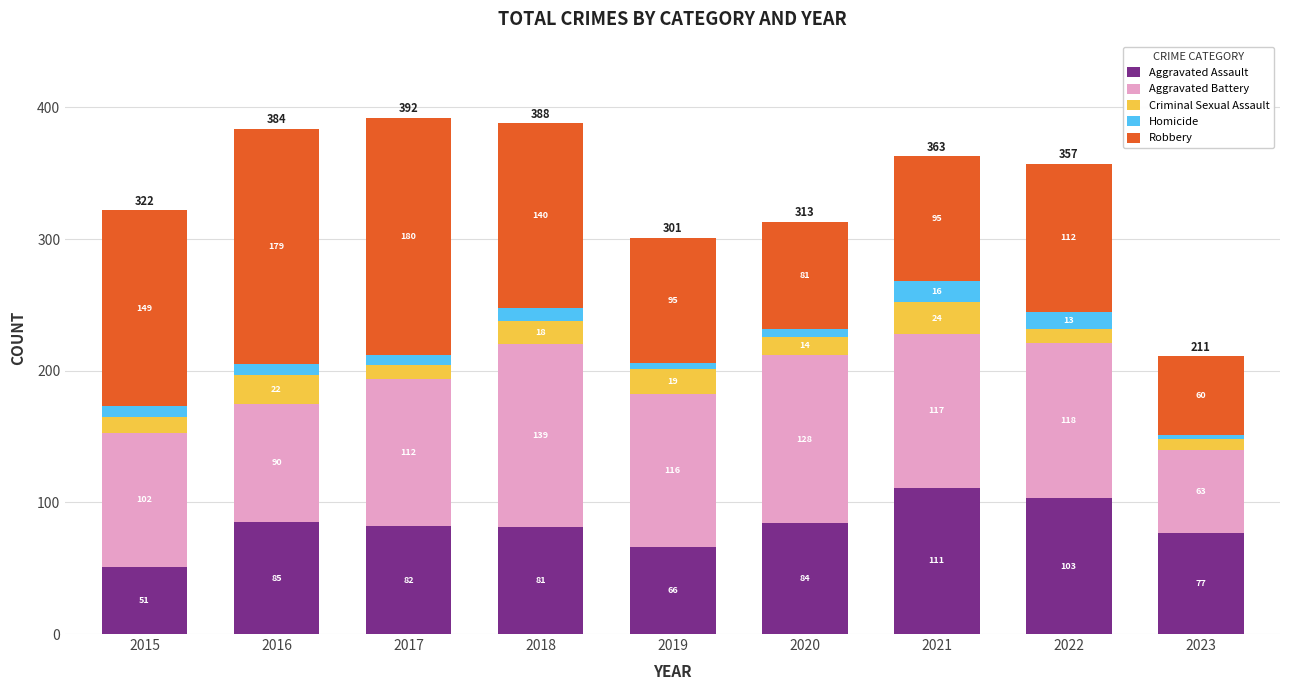

At which label does Aggravated Assault first exceed 82?

2016